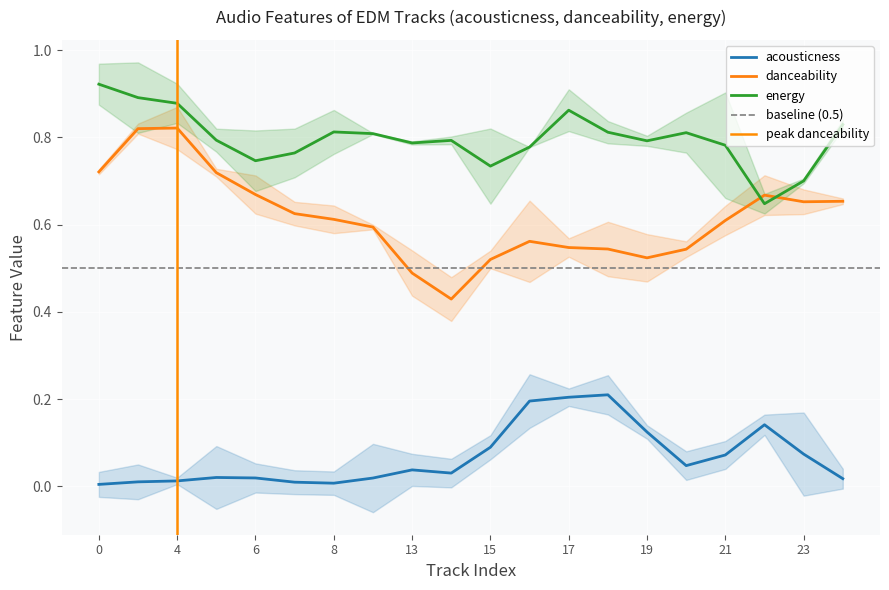

Where is danceability nearest to the value 0?

14